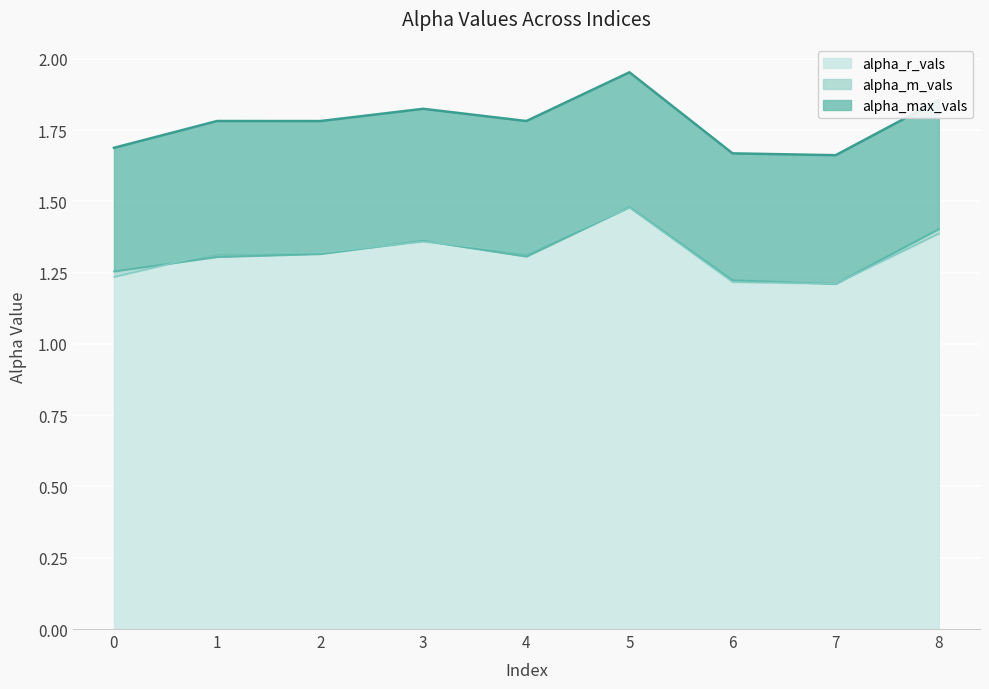

Count the number of data series in this chart.

3